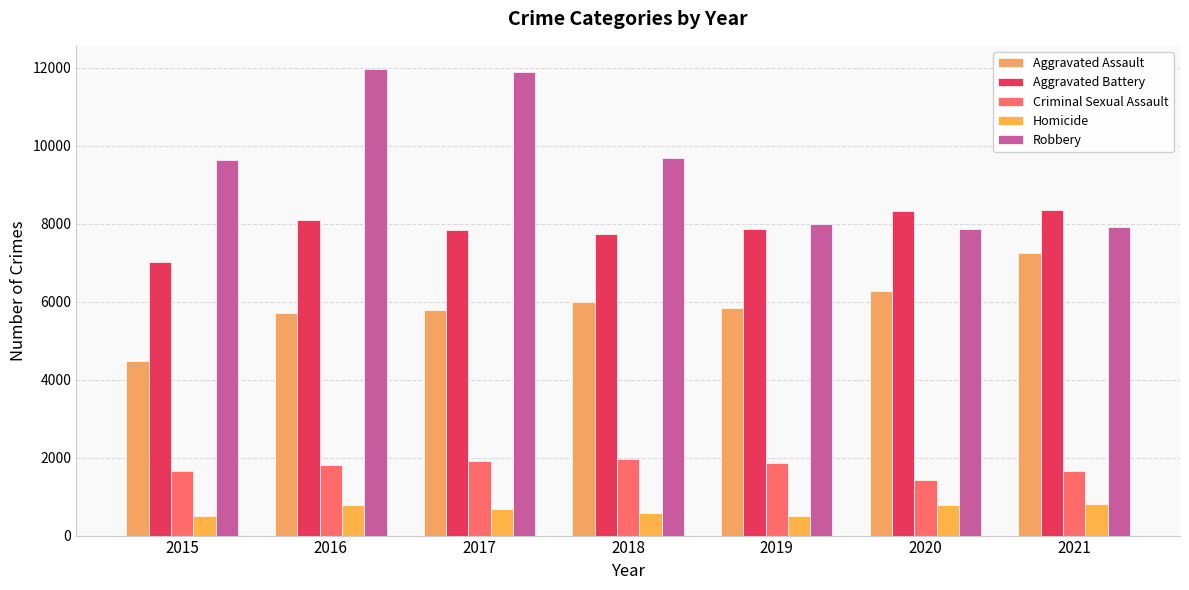

Which series has the largest total across all categories?

Robbery